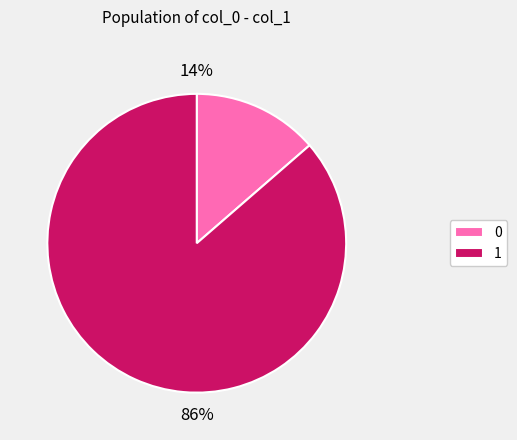

Rank the categories by value from highest to lowest.

1, 0